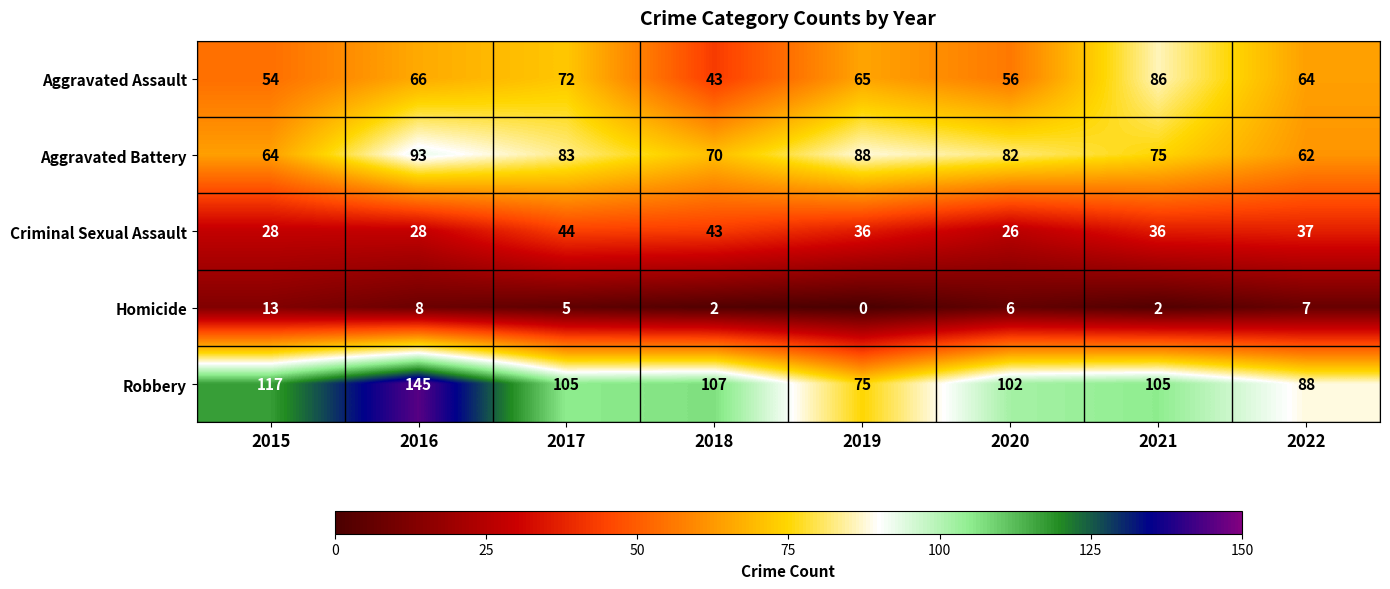

Rank the categories by Aggravated Assault value from highest to lowest.

2021, 2017, 2016, 2019, 2022, 2020, 2015, 2018